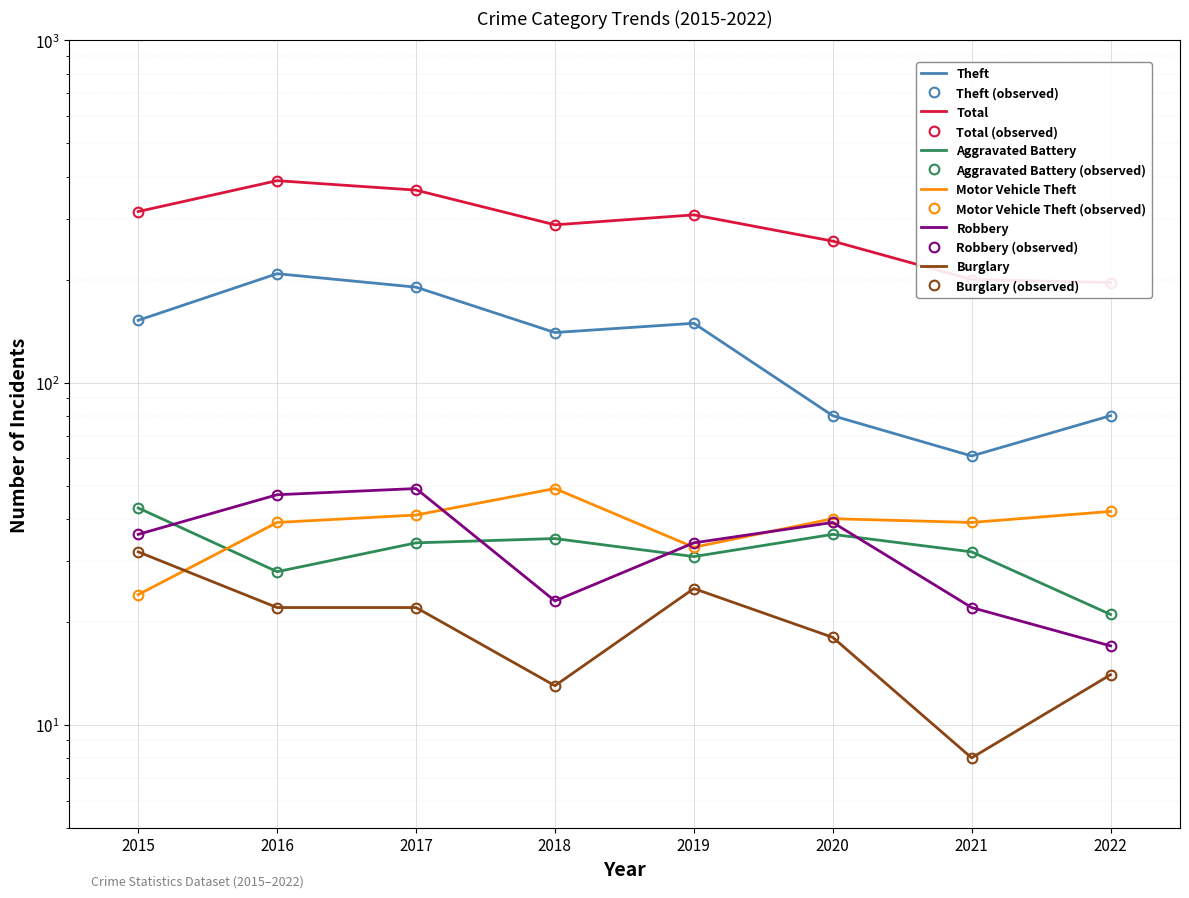

How many data points in Burglary are above 22?

2